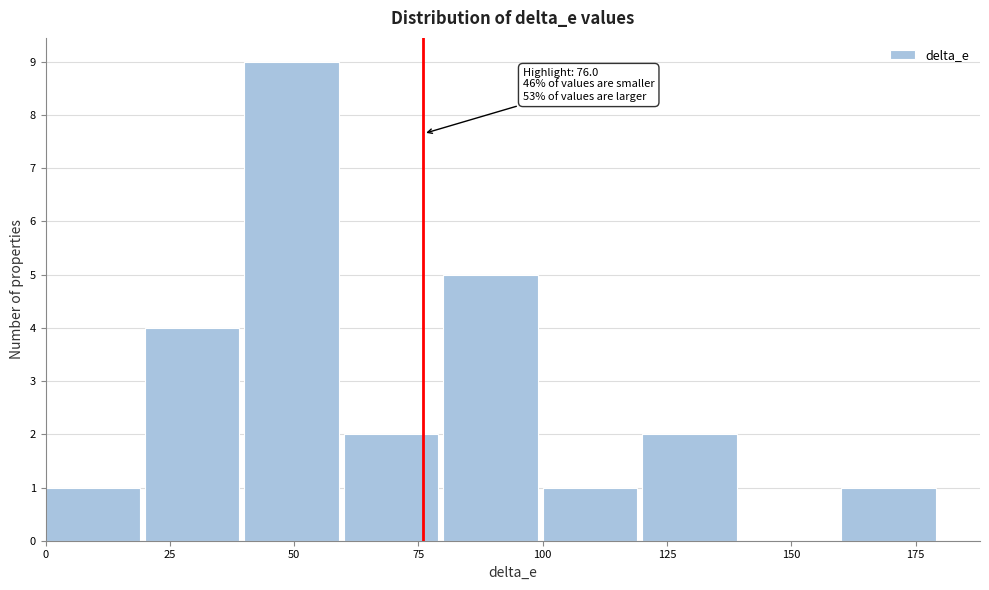

Over which range of the x-axis is the bar tallest?

40 to 60